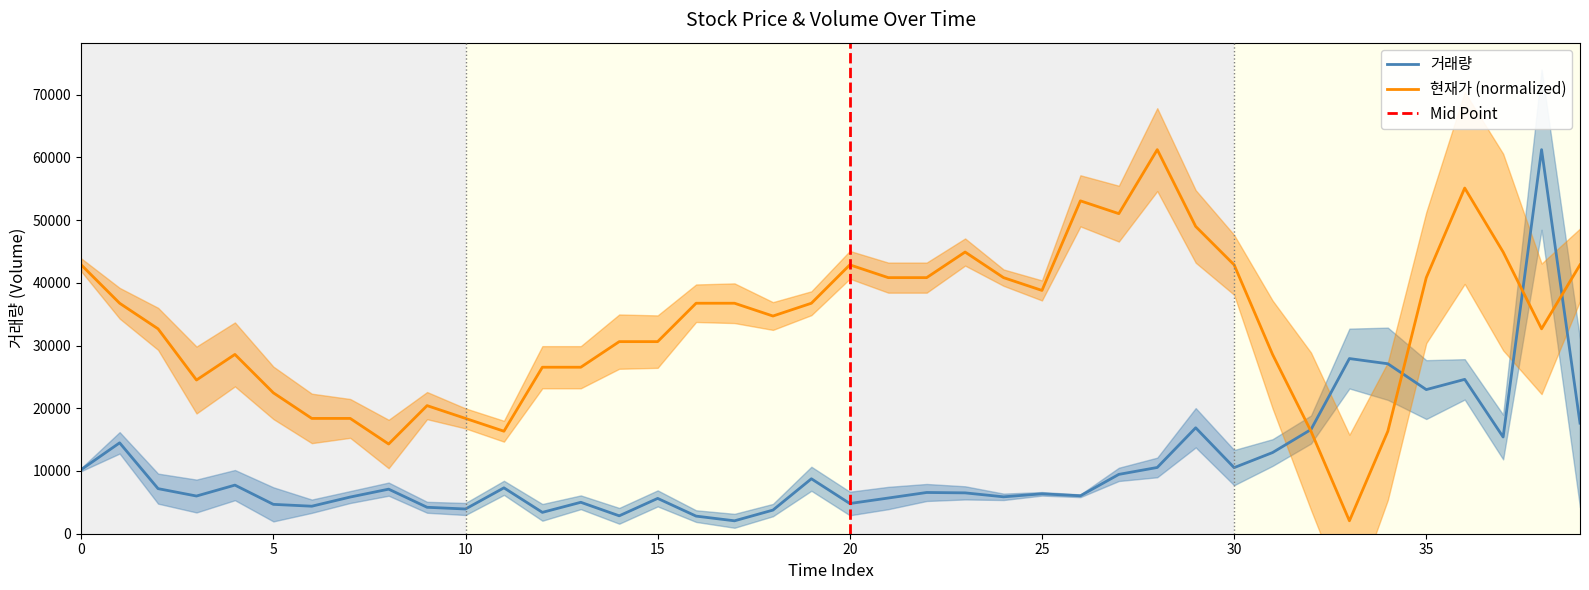

Reading left to right, list all the values displayed in this chart.

거래량: 0=10221.0	1=14489.0	2=7188.0	3=6009.0	4=7750.0	5=4682.0	6=4386.0	7=5848.0	8=7106.0	9=4214.0	10=3943.0	11=7315.0	12=3405.0	13=5011.0	14=2854.0	15=5631.0	16=2807.0	17=2059.0	18=3768.0	19=8760.0	20=4815.0	21=5690.0	22=6574.0	23=6513.0	24=5883.0	25=6361.0	26=6048.0	27=9461.0	28=10564.0	29=16890.0	30=10537.0	31=12940.0	32=16609.0	33=27926.0	34=27096.0	35=22978.0	36=24609.0	37=15417.0	38=61233.0	39=17631.0
현재가: 0=42868.7	1=36747.2	2=32666.2	3=24504.3	4=28585.3	5=22463.8	6=18382.9	7=18382.9	8=14301.9	9=20423.3	10=18382.9	11=16342.4	12=26544.8	13=26544.8	14=30625.8	15=30625.8	16=36747.2	17=36747.2	18=34706.7	19=36747.2	20=42868.7	21=40828.2	22=40828.2	23=44909.1	24=40828.2	25=38787.7	26=53071.1	27=51030.6	28=61233.0	29=48990.1	30=42868.7	31=28585.3	32=16342.4	33=2059.0	34=16342.4	35=40828.2	36=55111.6	37=44909.1	38=32666.2	39=42868.7